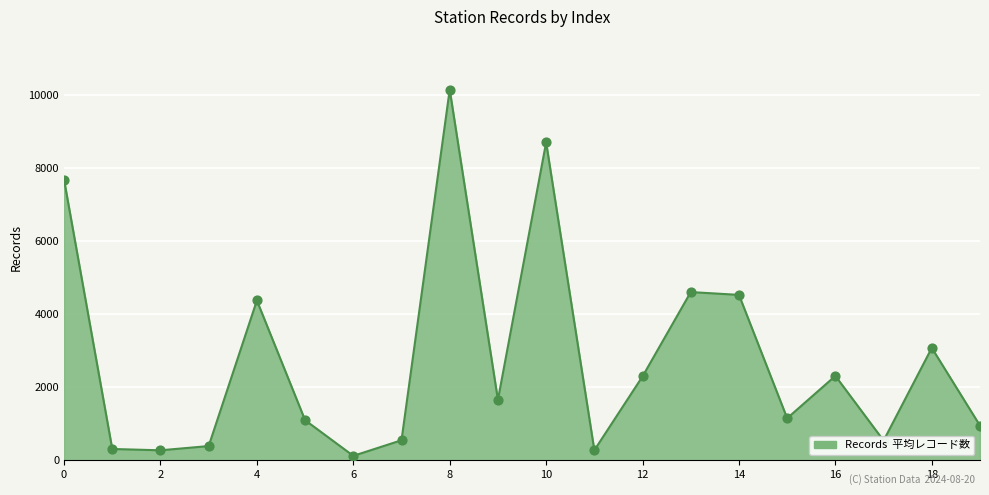

What is the difference between the maximum and minimum values?

10020